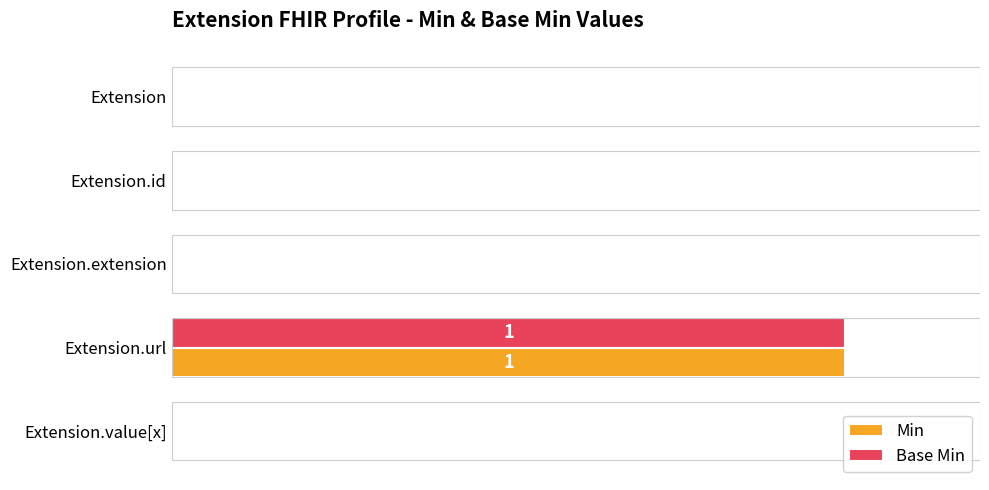

How many Base Min values are between 0 and 1?

5